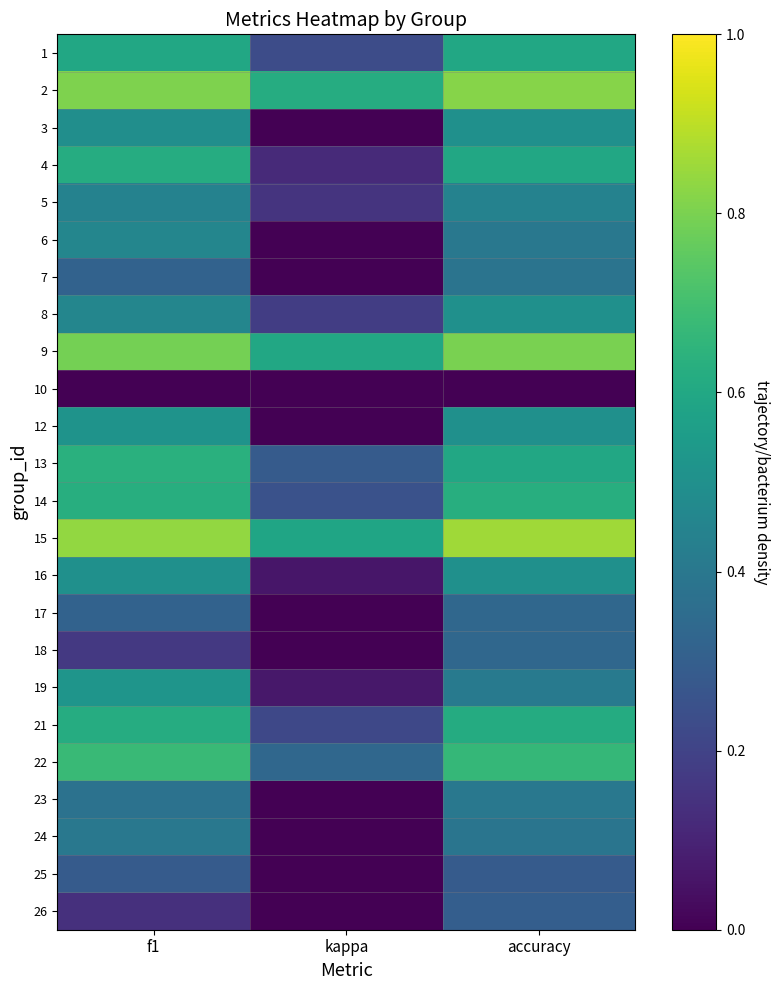

Between kappa and accuracy, which is larger?

accuracy